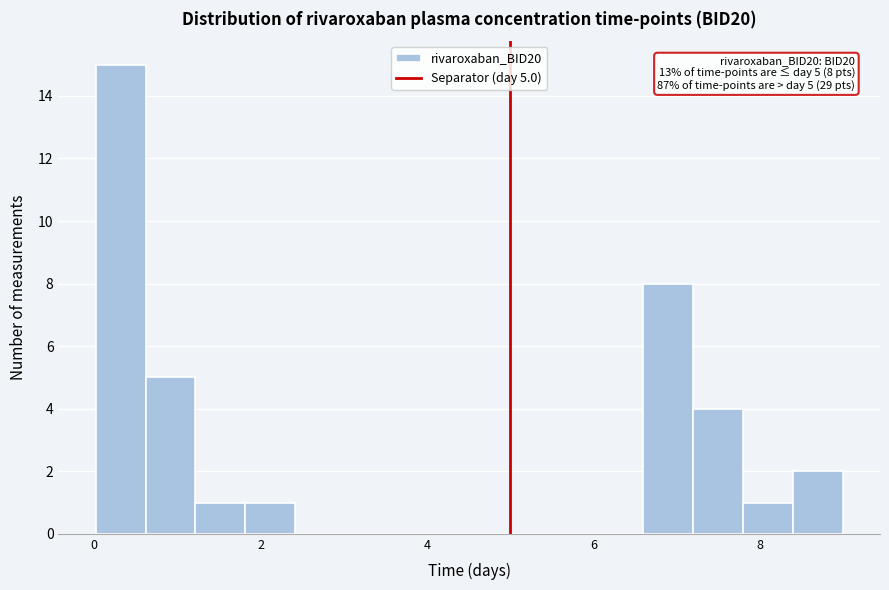

Read against the x-axis, roughly where is the centre of the tallest bar?

0.4